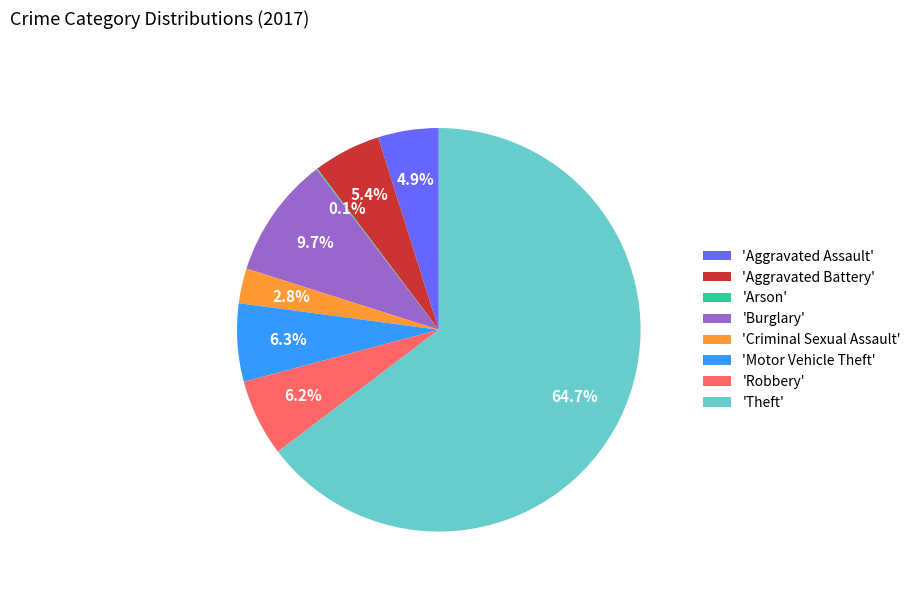

Which slice is the largest?

'Theft'